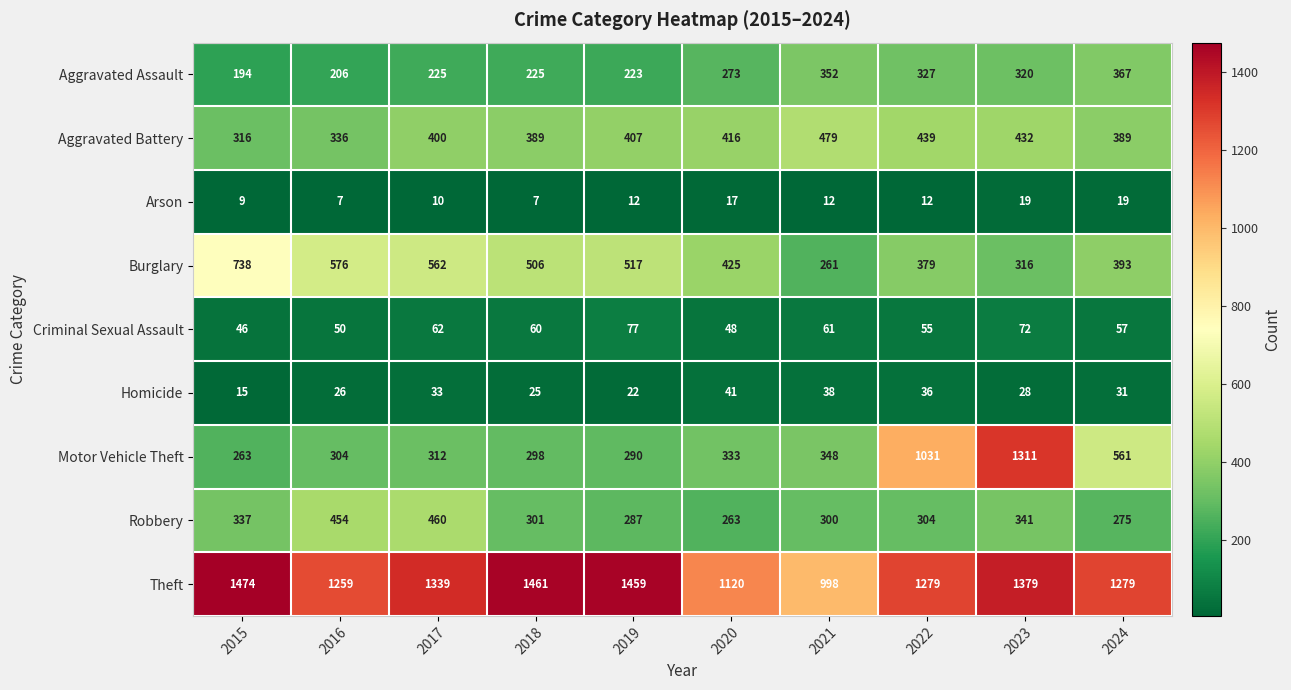

Is it true that Theft equals 1521 at 2021?

False